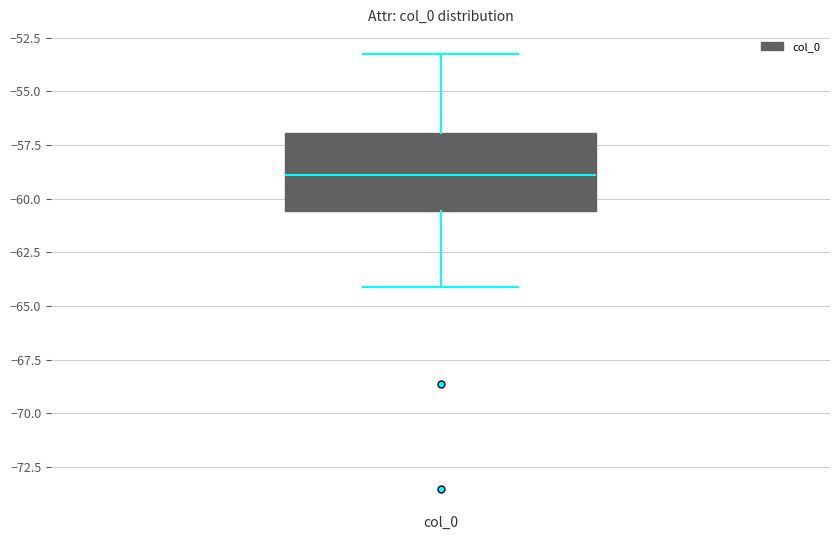

Read this box plot against the y-axis: the position of the median line, the range covered by the box, and the ends of both whiskers. The values are not printed on the chart, so give them approximately, as read against the axis.

median -59.0, box -60.5 to -57.0, whiskers -64.0 to -53.0